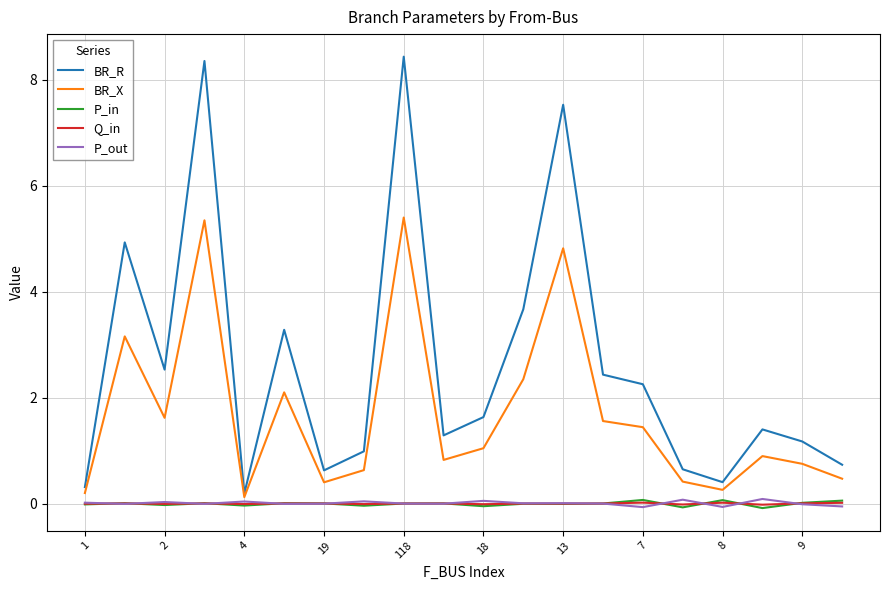

Which series has the widest spread of values?

BR_R